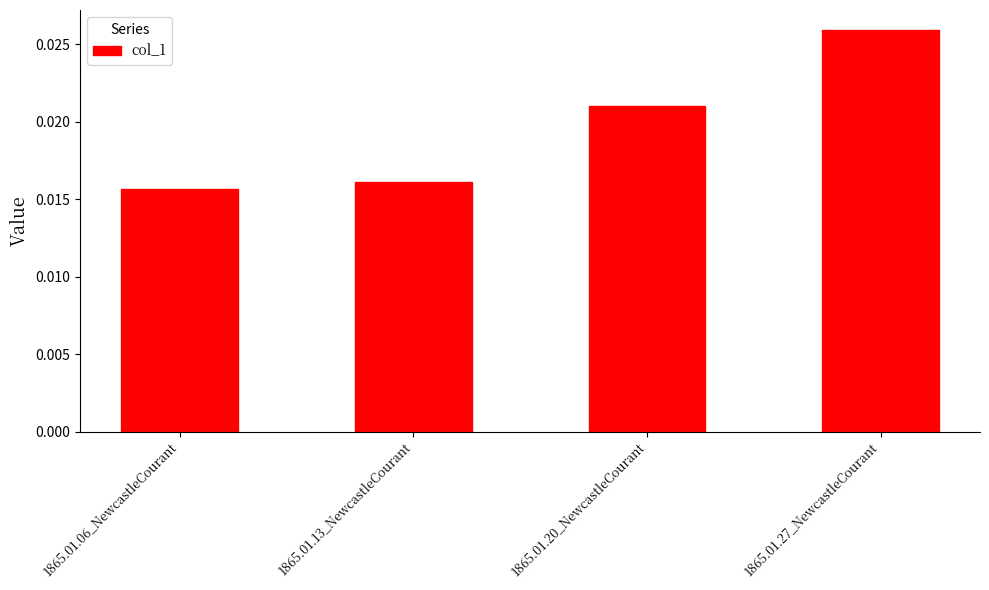

Does the chart contain stacked bars?

No